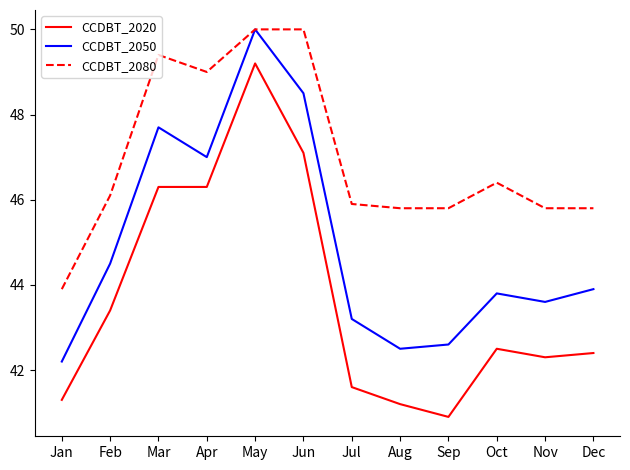

The CCDBT_2020 series shows 43.4 at Feb. True or false?

True